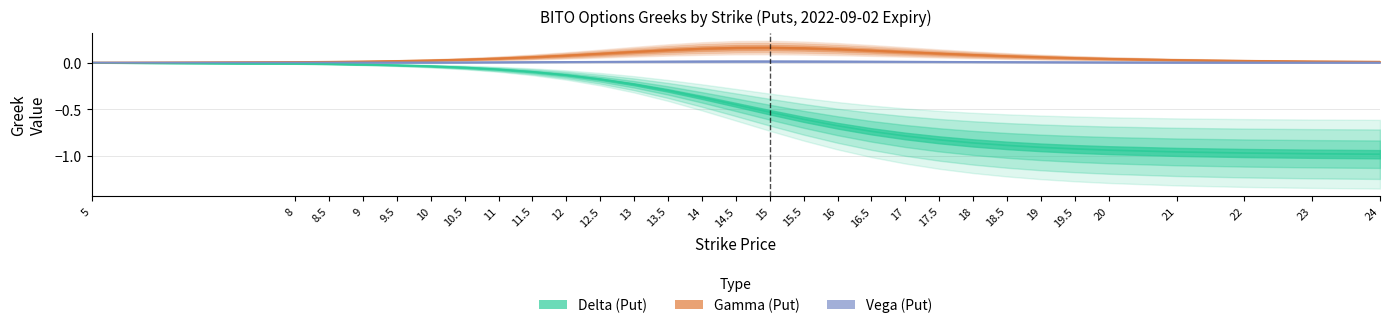

List the labels in order of vega_c value, smallest first.

5, 8, 24, 8.5, 23, 9, 22, 9.5, 10, 21, 10.5, 20, 19.5, 11, 19, 11.5, 18.5, 12, 18, 17.5, 12.5, 17, 13, 16.5, 13.5, 16, 14, 15.5, 14.5, 15